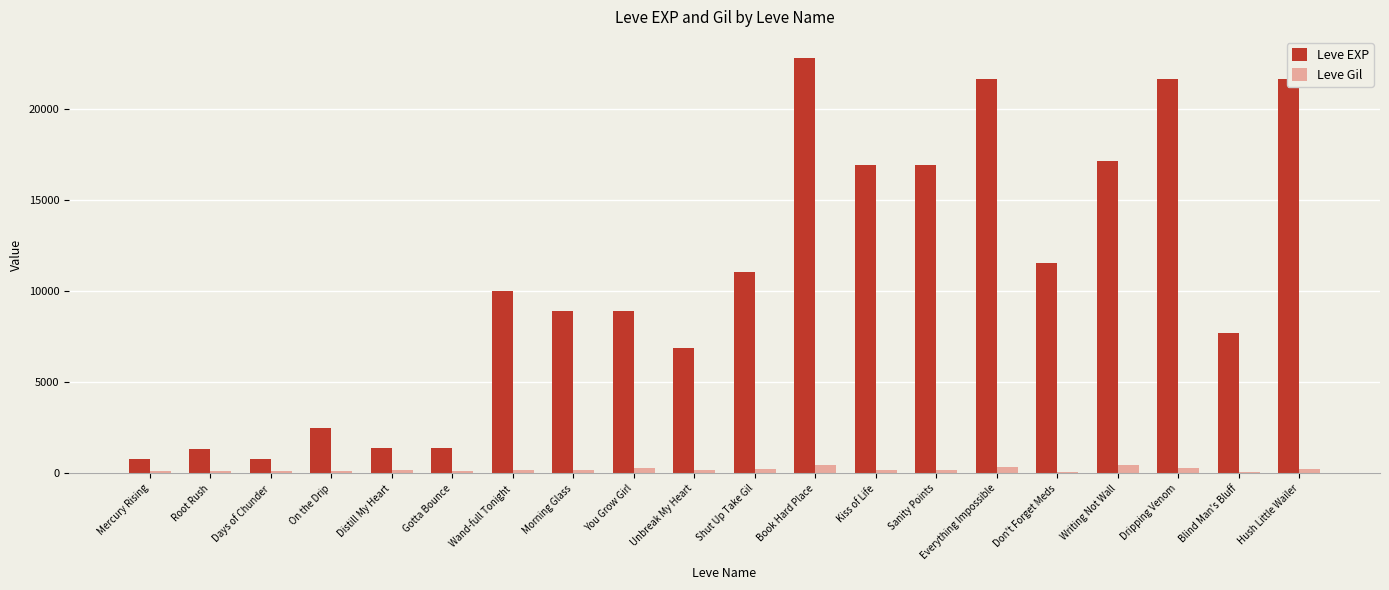

What is the greatest value displayed?

22790